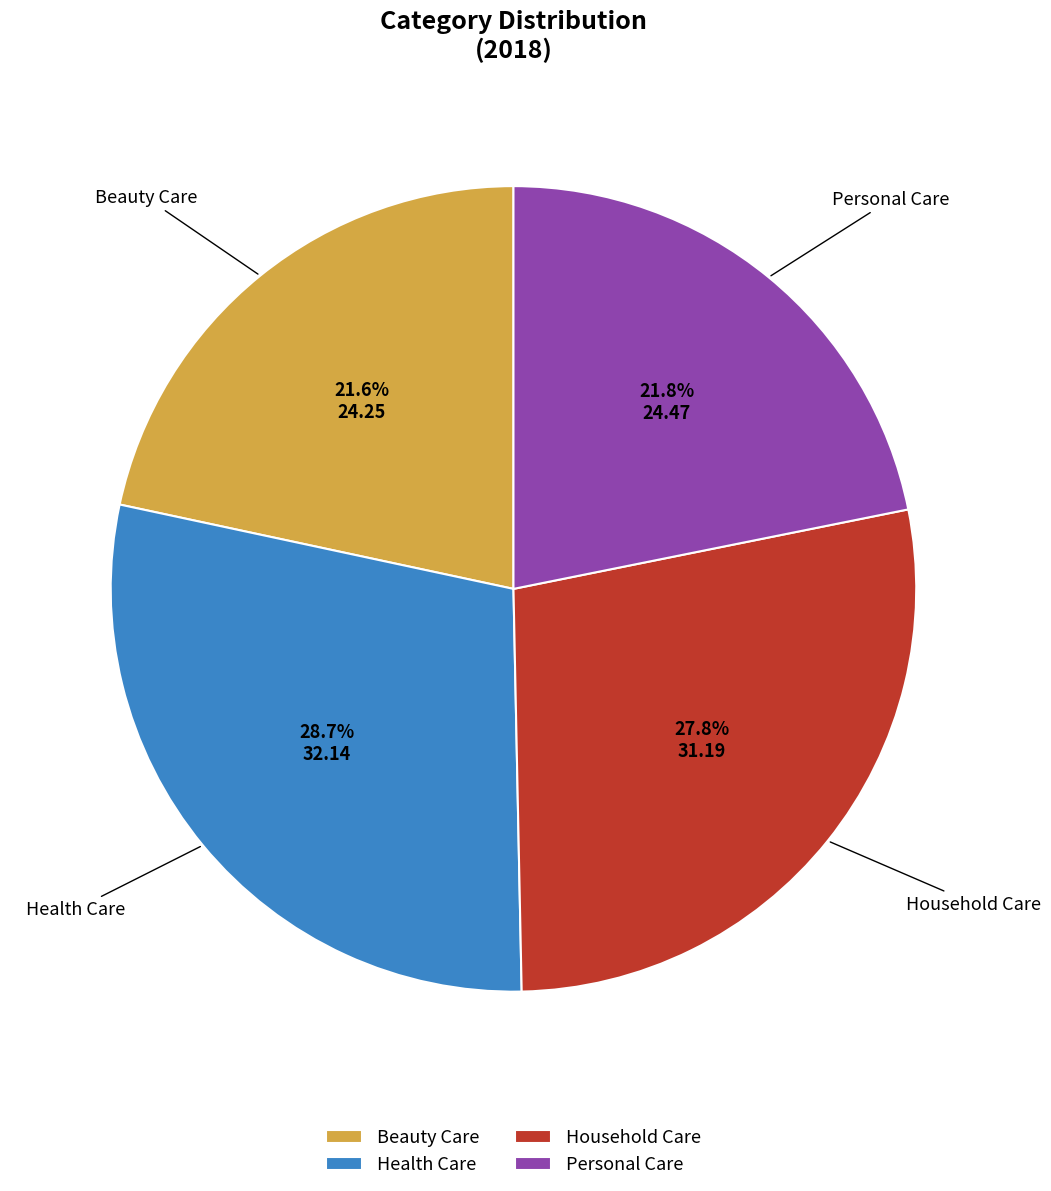

What percentage is the Beauty Care slice, to the nearest percent?

22%